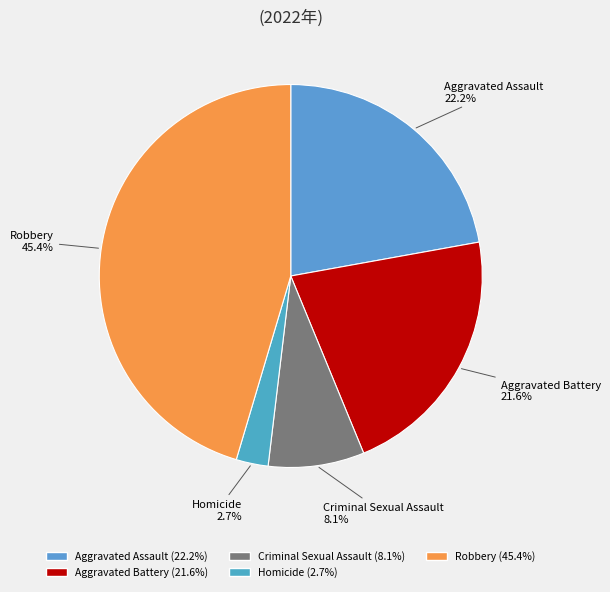

To the nearest percent, what portion does Aggravated Assault represent?

22%